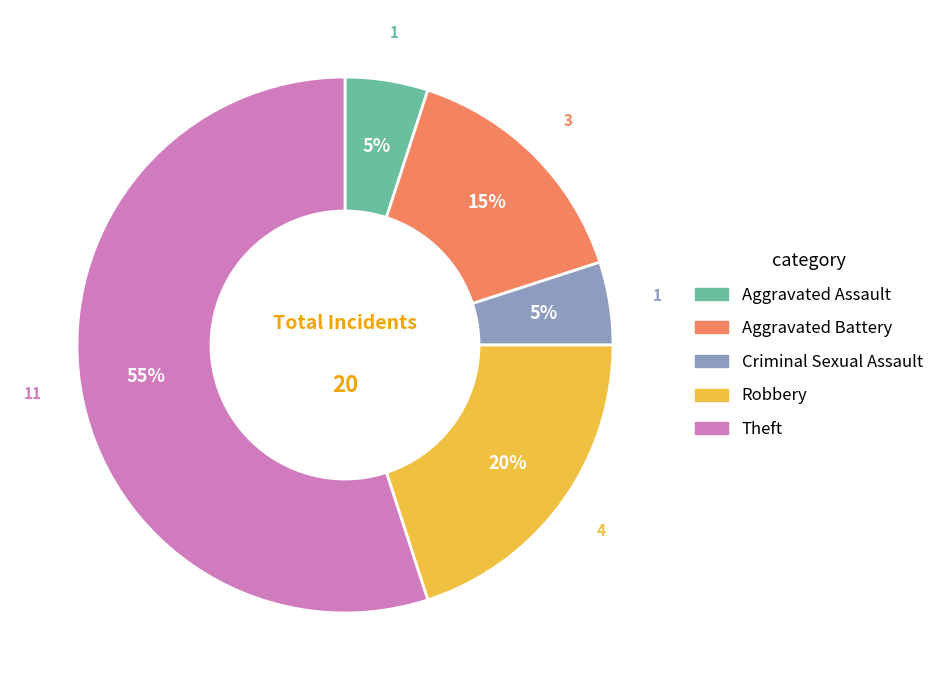

How many slices are in this pie chart?

5